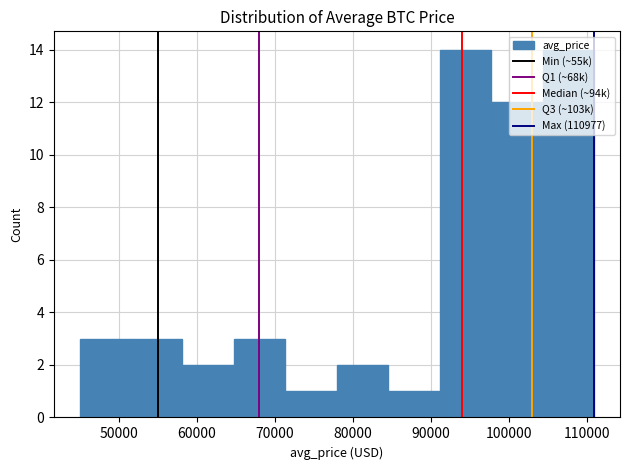

Reading left to right, transcribe this chart: for each bar, give the range it covers on the x-axis and its height. Neither the bar edges nor the heights are printed on the chart, so give them approximately, as read against the axes.

45000 to 52000: 3
52000 to 58000: 3
58000 to 65000: 2
65000 to 71000: 3
71000 to 78000: 1
78000 to 85000: 2
85000 to 91000: 1
91000 to 98000: 14
98000 to 104000: 12
104000 to 111000: 14